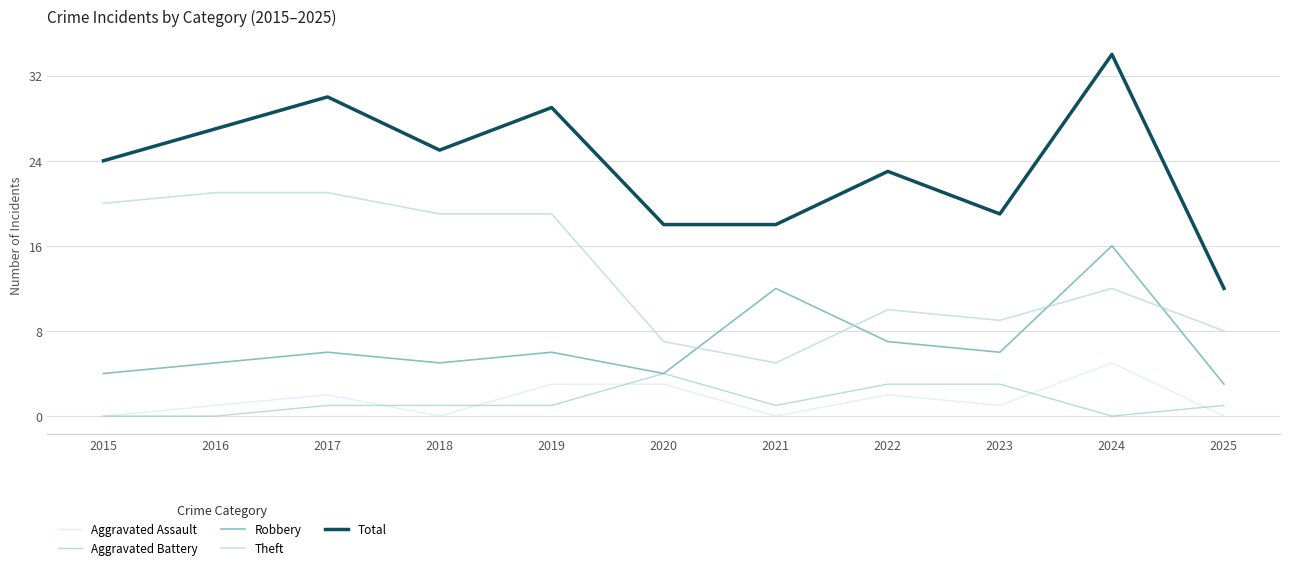

What is the difference between the Aggravated Assault values at 2024 and 2022?

3